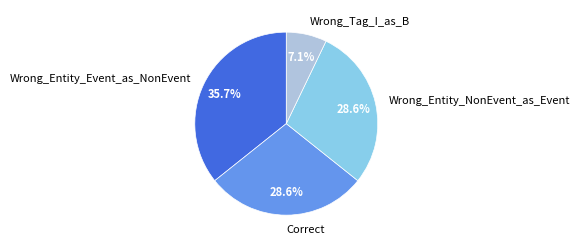

Does Wrong_Tag_I_as_B represent more than half of the total?

No